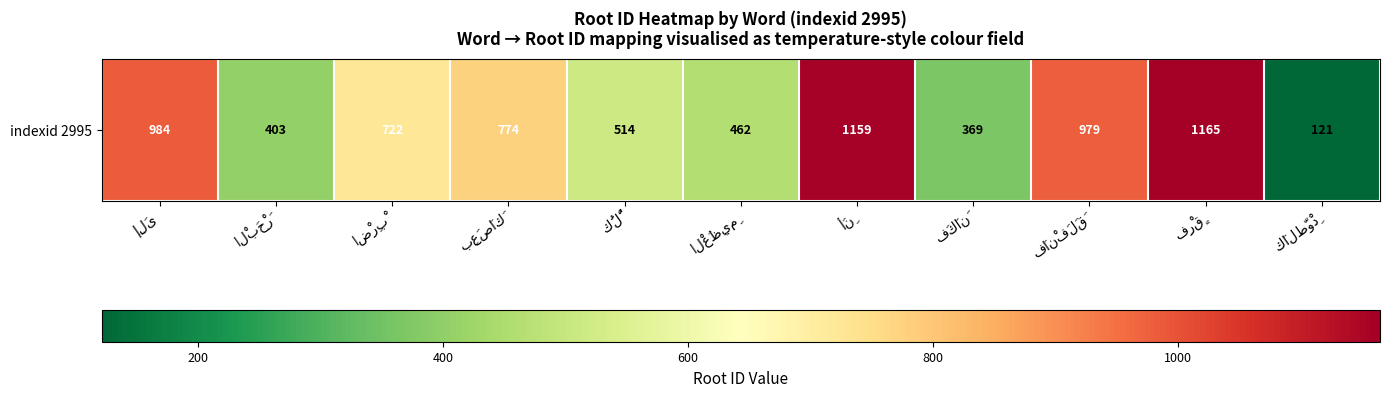

True or false: the data shows 661 at فَكَانَ.

False